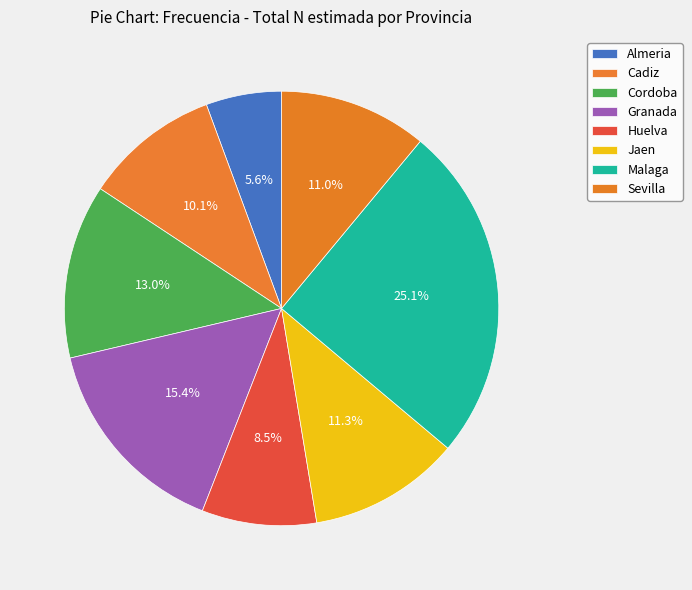

To the nearest percent, what is the combined percentage of Jaen and Granada?

27%